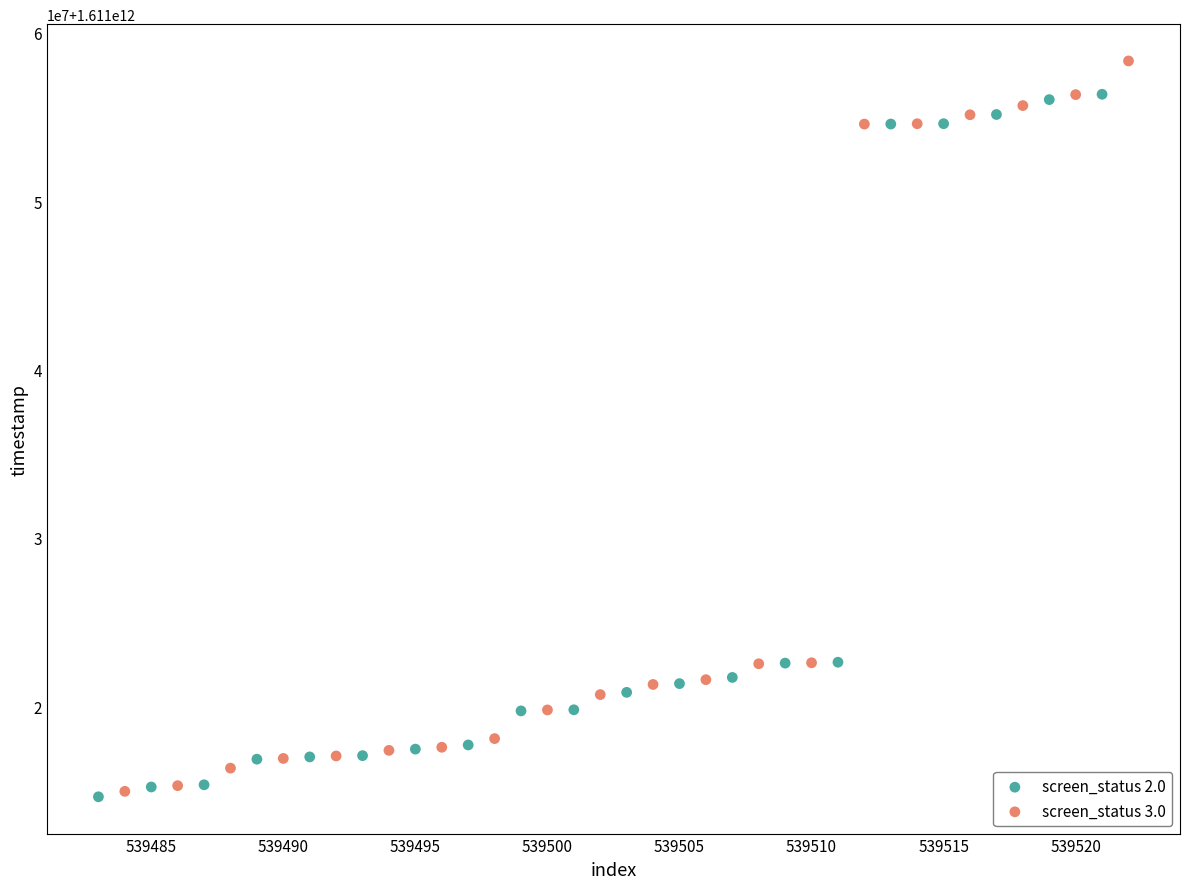

What are all the series names shown in the legend?

screen_status 2.0, screen_status 3.0